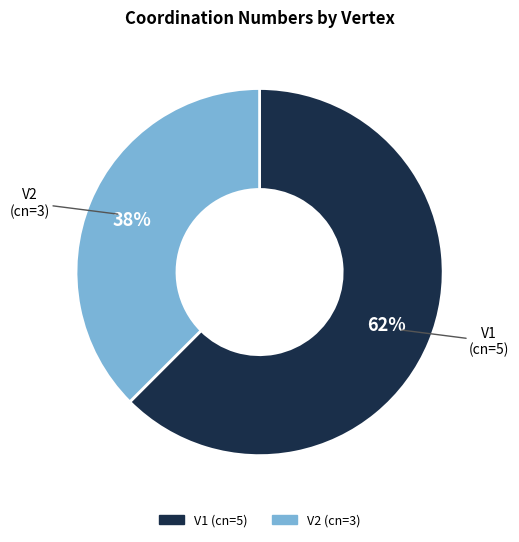

What percentage is the V2 slice, to the nearest percent?

38%